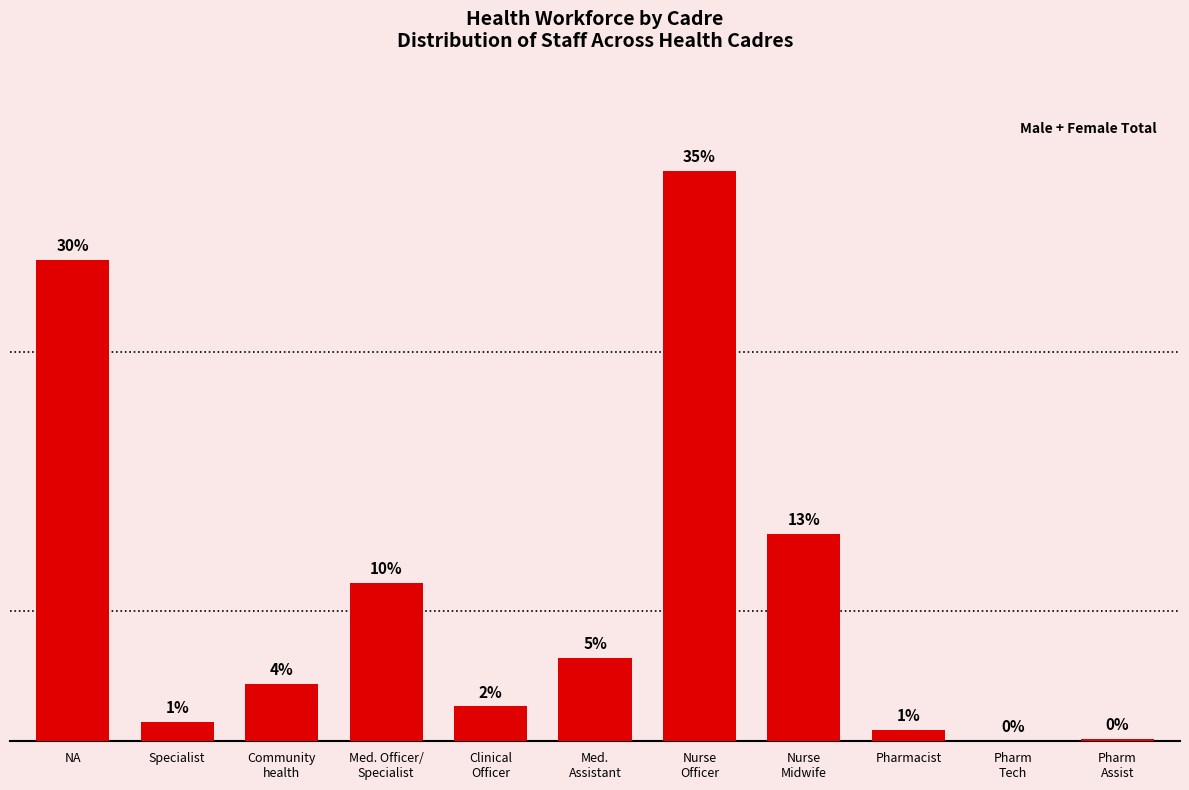

Reading left to right, transcribe all the data shown in this chart.

NA=11264	Specialist=447	Community
health=1337	Med. Officer/
Specialist=3698	Clinical
Officer=809	Med.
Assistant=1935	Nurse
Officer=13348	Nurse
Midwife=4838	Pharmacist=265	Pharm
Tech=3	Pharm
Assist=51